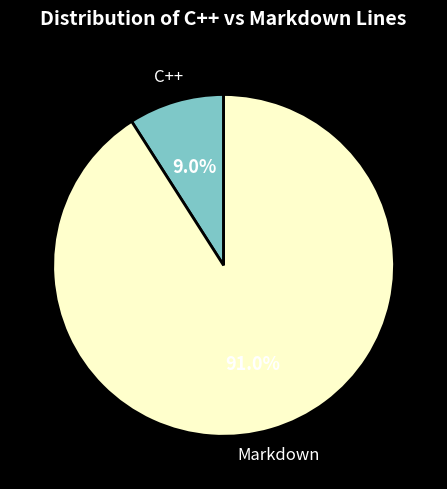

Which has a higher value, Markdown or C++?

Markdown